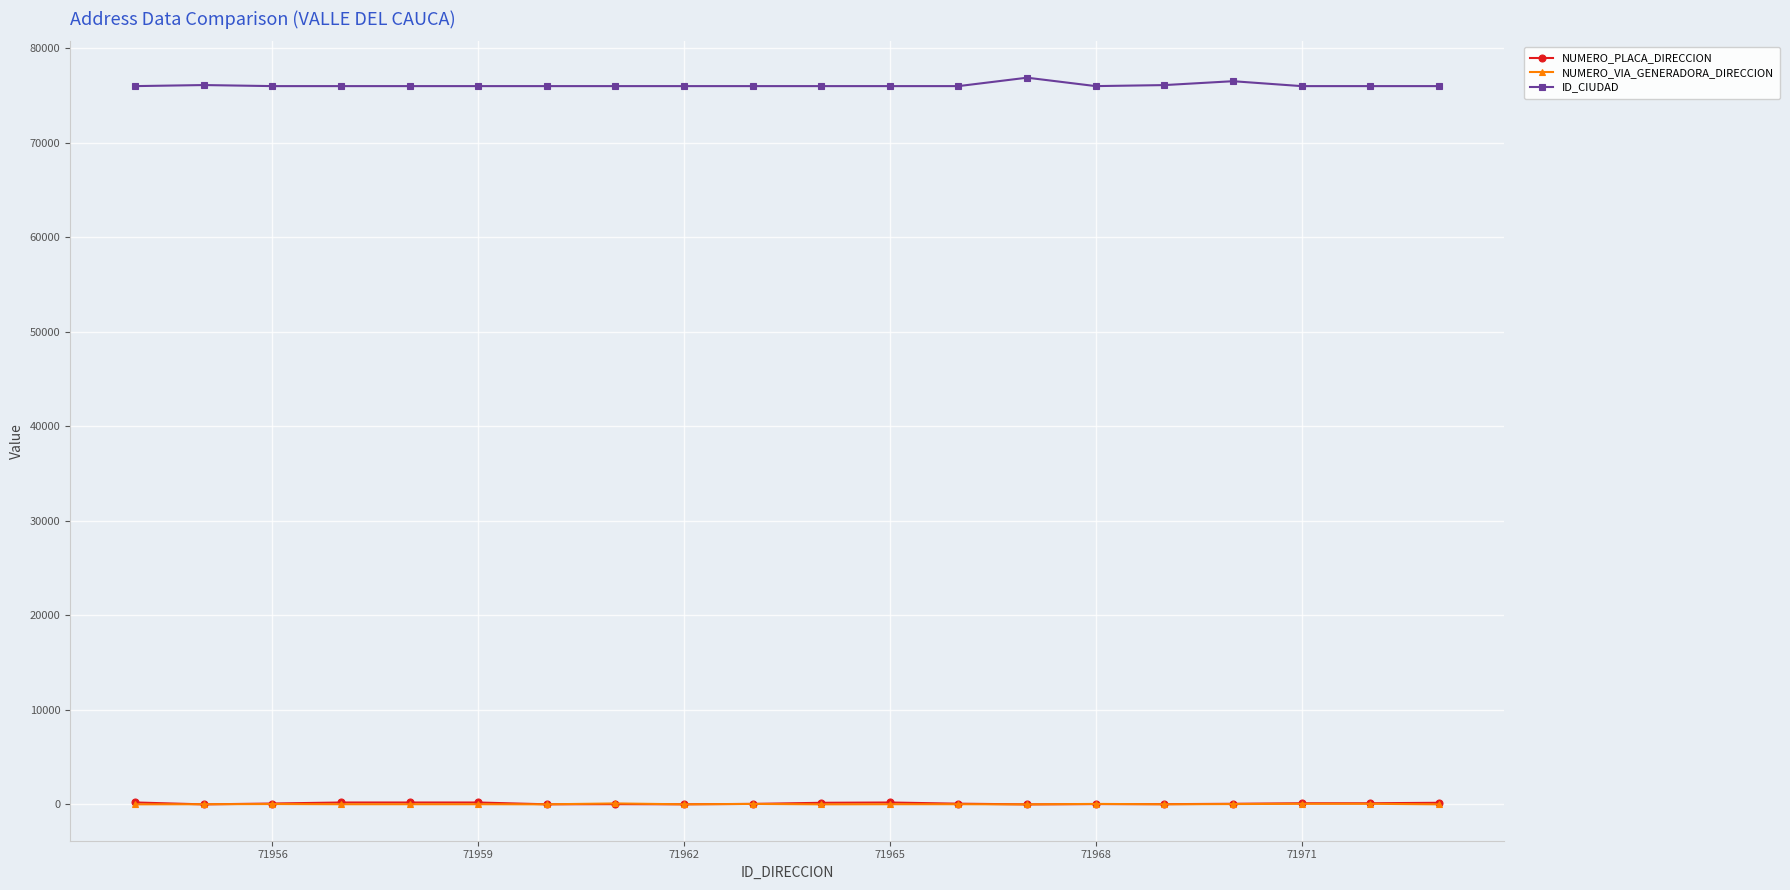

What are all the series names shown in the legend?

NUMERO_PLACA_DIRECCION, NUMERO_VIA_GENERADORA_DIRECCION, ID_CIUDAD